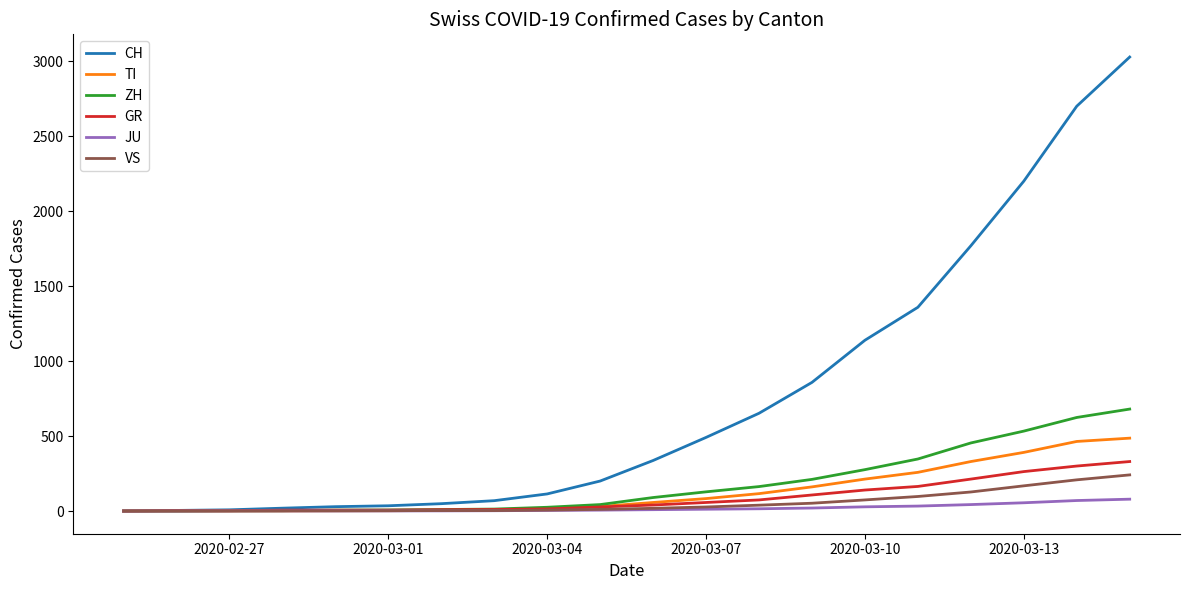

Which series has the widest spread of values?

CH